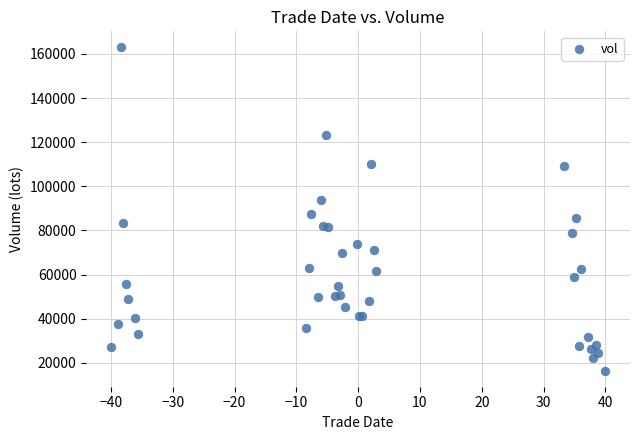

What Y value in the scatter plot is closest to 89690?

87531.8